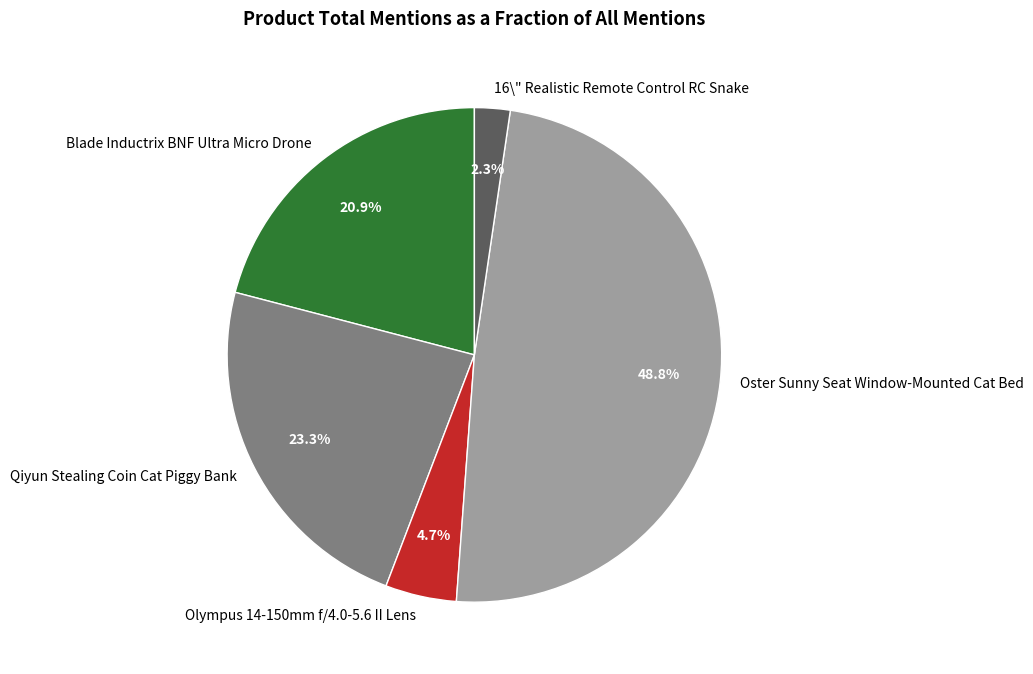

Approximately how many times larger is the value at Blade Inductrix BNF Ultra Micro Drone compared to Qiyun Stealing Coin Cat Piggy Bank?

0.9